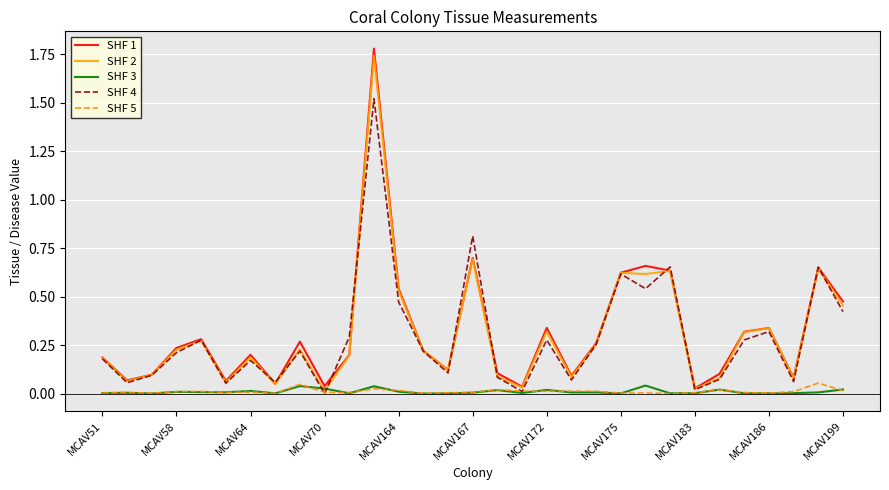

How many interior local valleys does the SHF 4 series have?

10